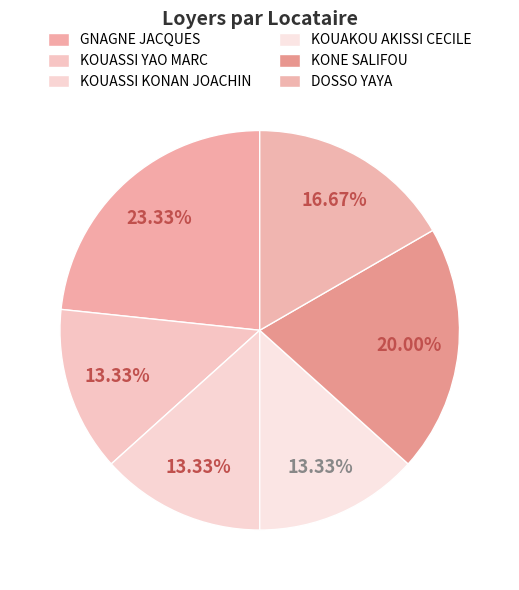

To the nearest percent, what is the combined percentage of GNAGNE JACQUES and KONE SALIFOU?

43%